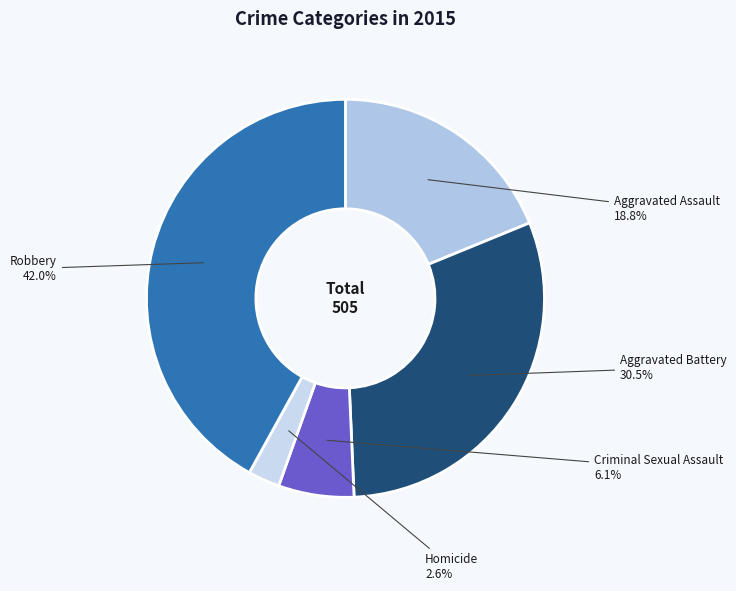

Rank the categories by value from highest to lowest.

Robbery, Aggravated Battery, Aggravated Assault, Criminal Sexual Assault, Homicide